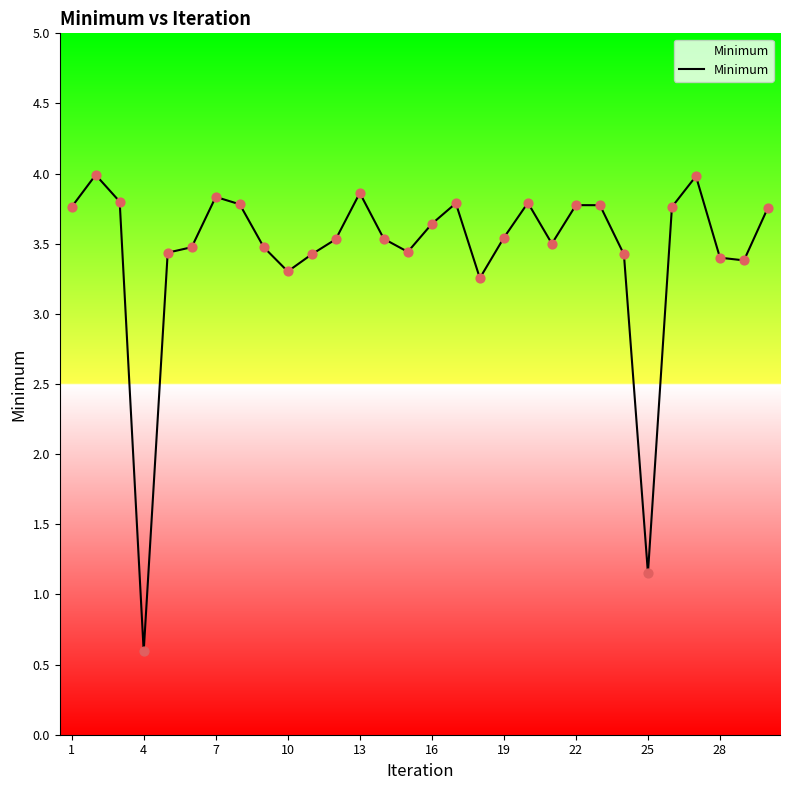

What is the difference between the maximum and minimum values?

3.4